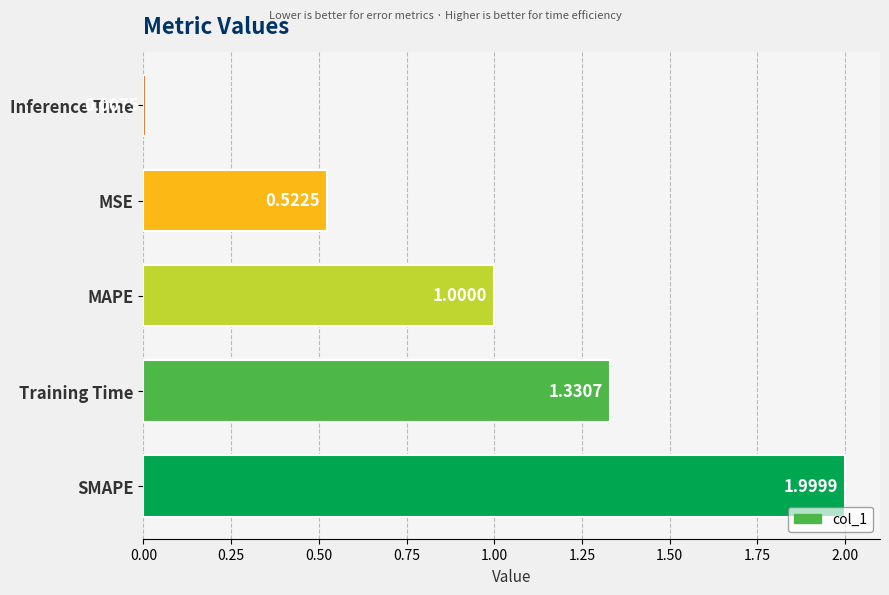

List the labels in order of value, largest first.

SMAPE, Training Time, MAPE, MSE, Inference Time